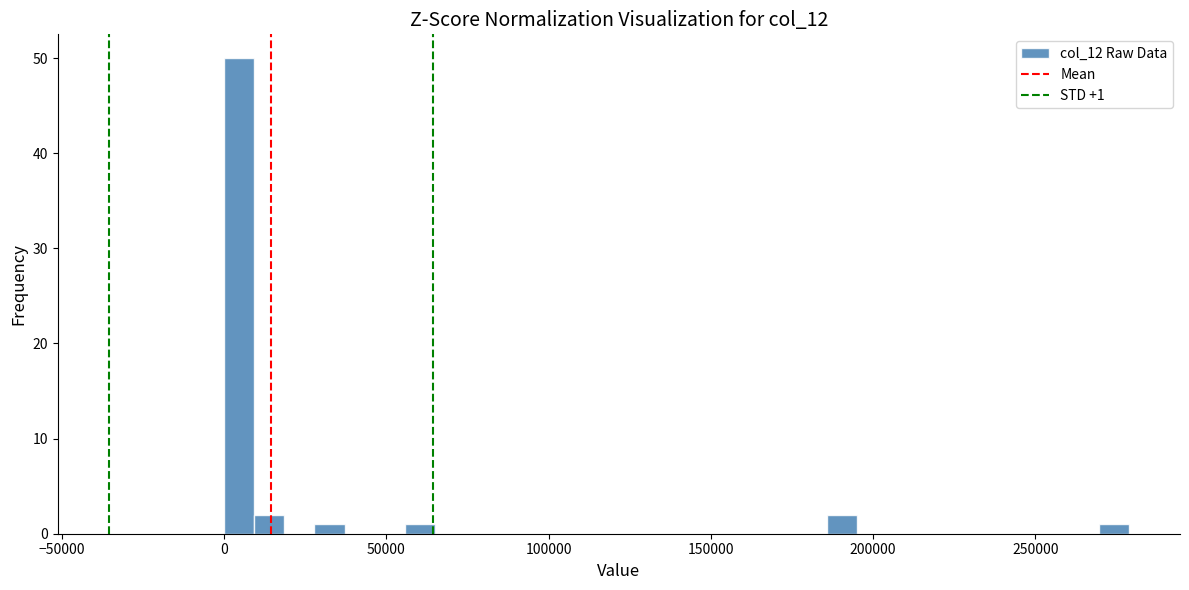

Around what value on the x-axis is the tallest bar? Give the approximate position of its centre, as read against the axis.

5000